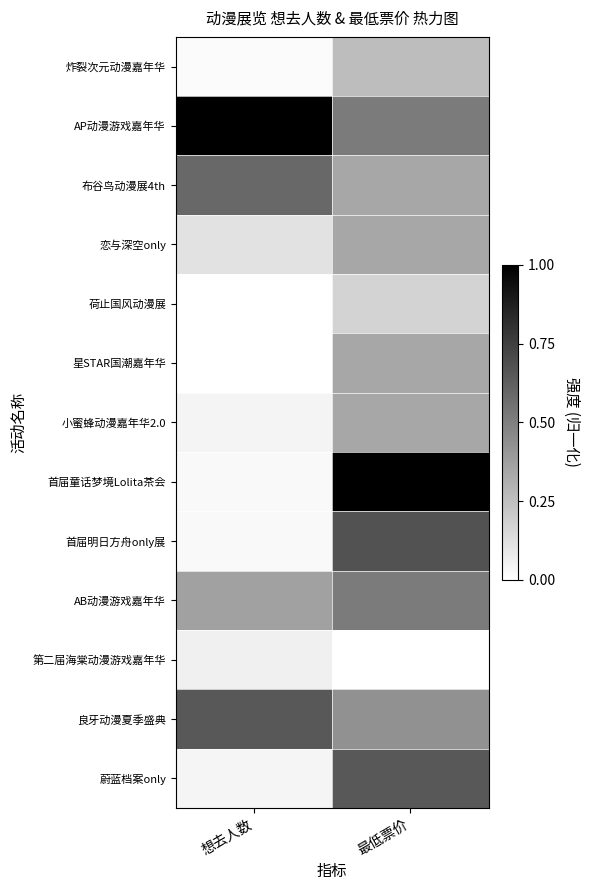

At 最低票价, list the series in order from largest to smallest.

首届童话梦境Lolita茶会, 首届明日方舟only展, 蔚蓝档案only, AP动漫游戏嘉年华, AB动漫游戏嘉年华, 良牙动漫夏季盛典, 布谷鸟动漫展4th, 恋与深空only, 星STAR国潮嘉年华, 小蜜蜂动漫嘉年华2.0, 炸裂次元动漫嘉年华, 荷止国风动漫展, 第二届海棠动漫游戏嘉年华